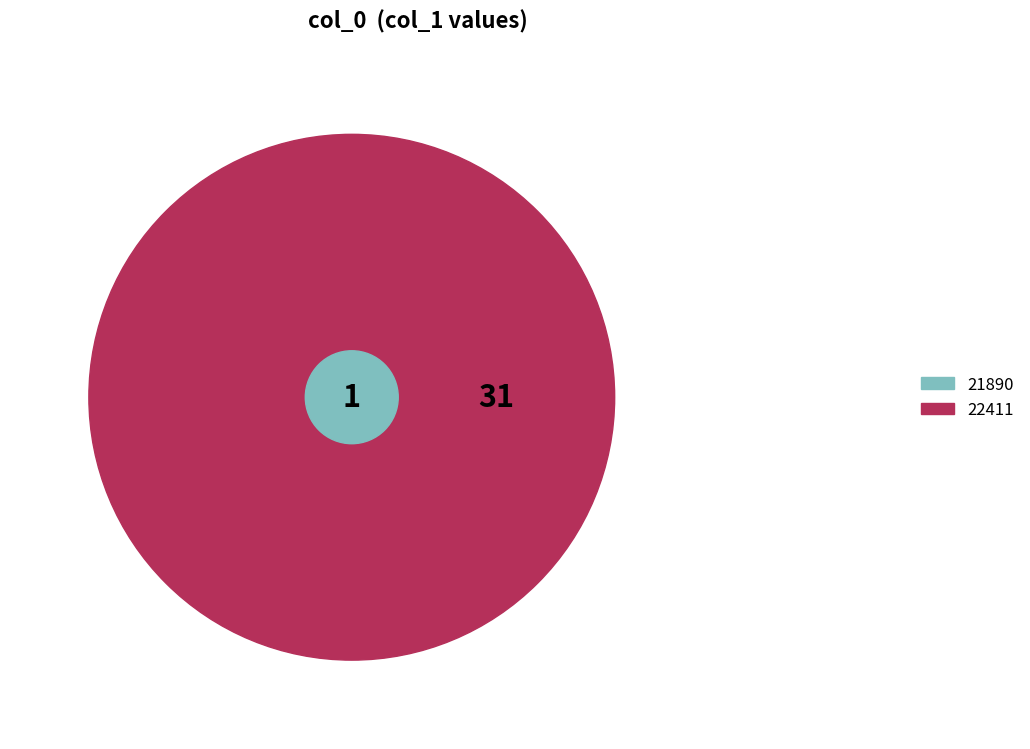

What is the largest slice in the pie chart?

22411